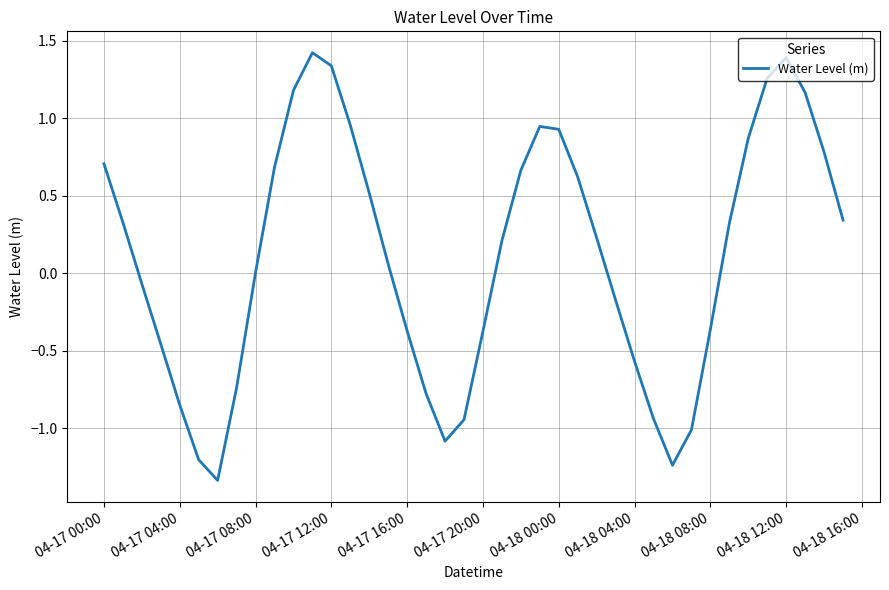

What is the maximum value shown in the chart?

1.4